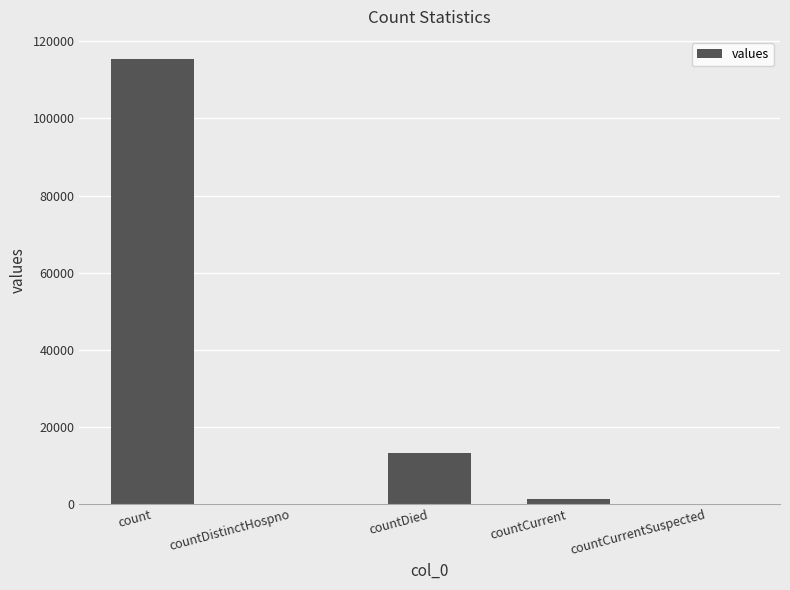

Reading left to right, transcribe all the data shown in this chart.

115379	0	13343	1383	0